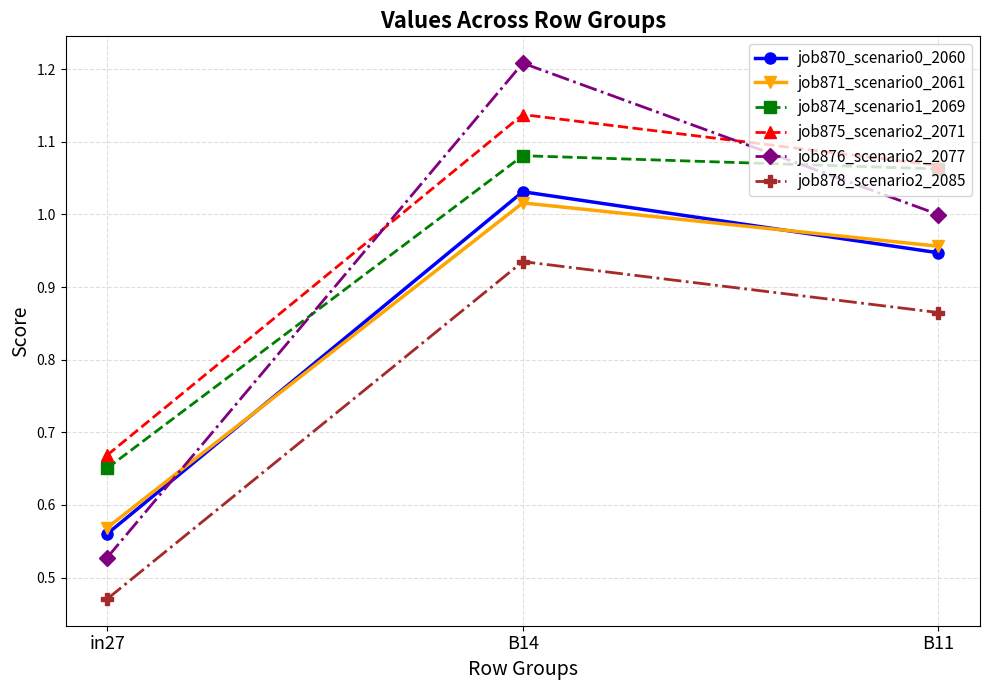

How many categories are shown in the chart?

3